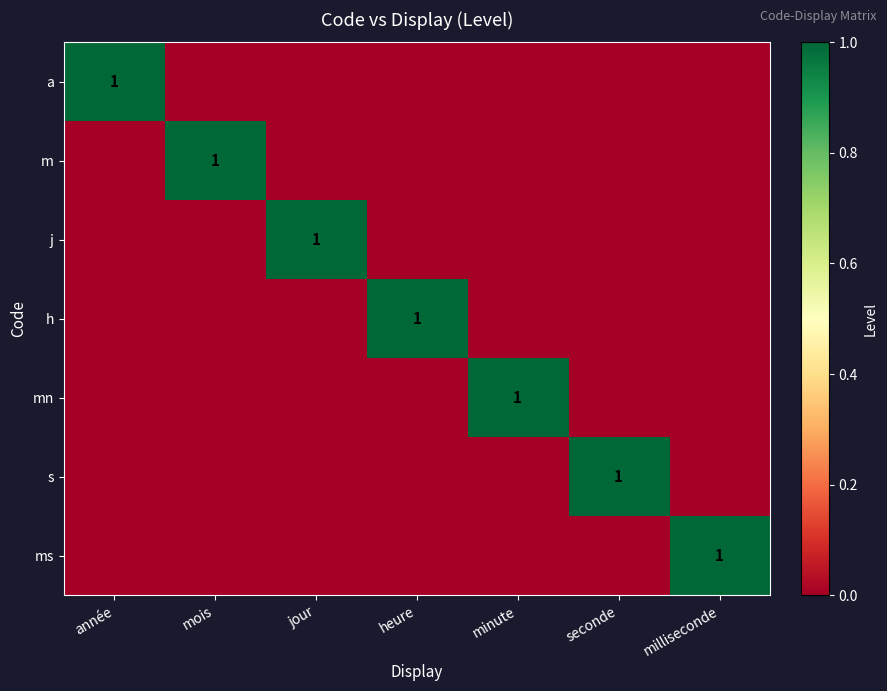

Is it true that ms equals 2 at milliseconde?

False